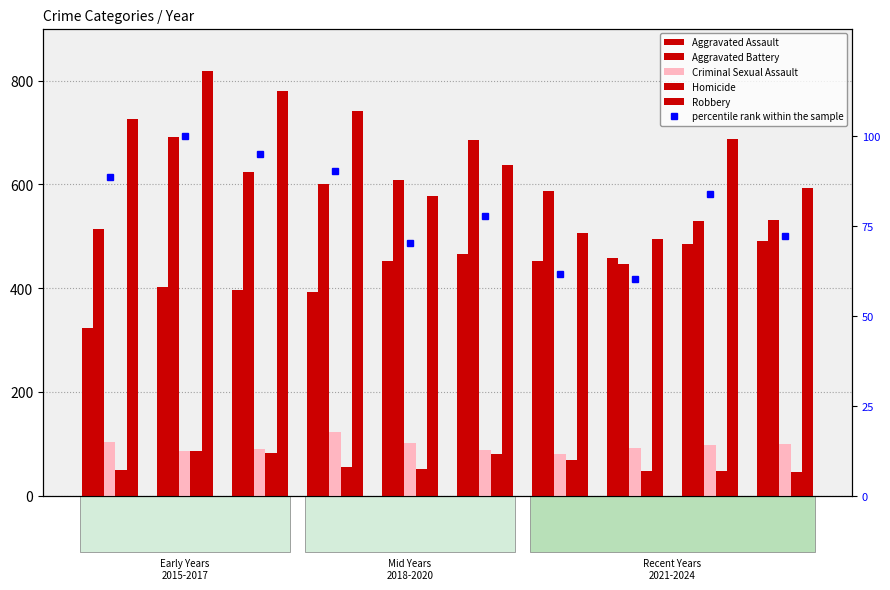

At how many categories does at least one series exceed 615?

6